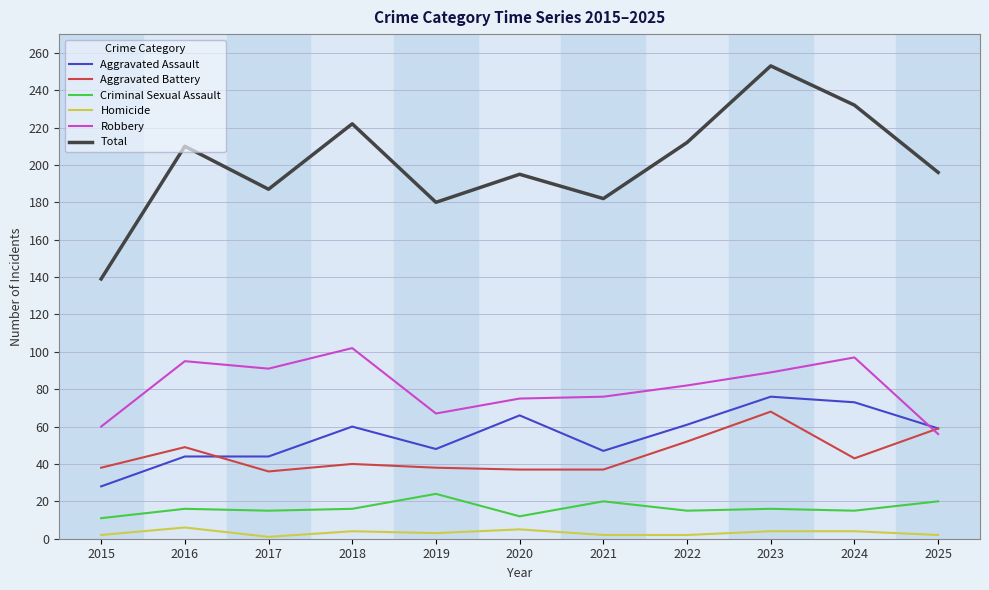

Is it true that Aggravated Assault equals 87 at 2025?

False